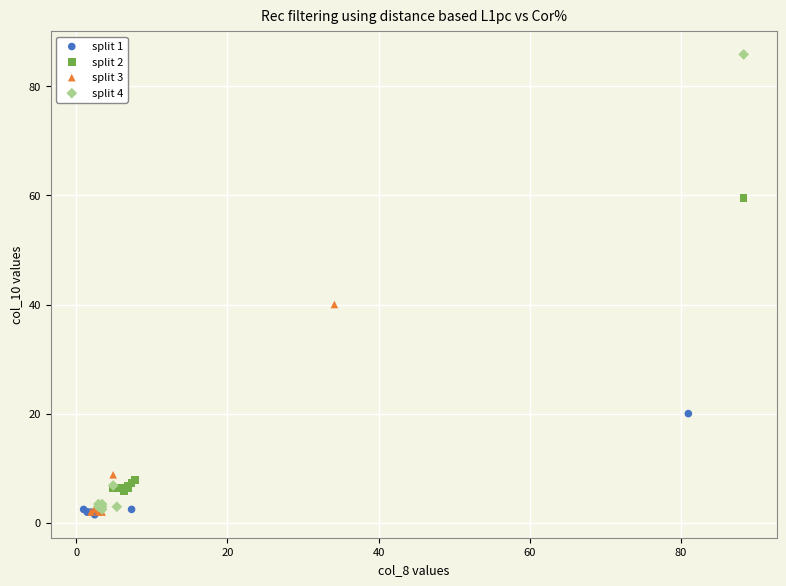

Which series contains the highest Y value?

split 4